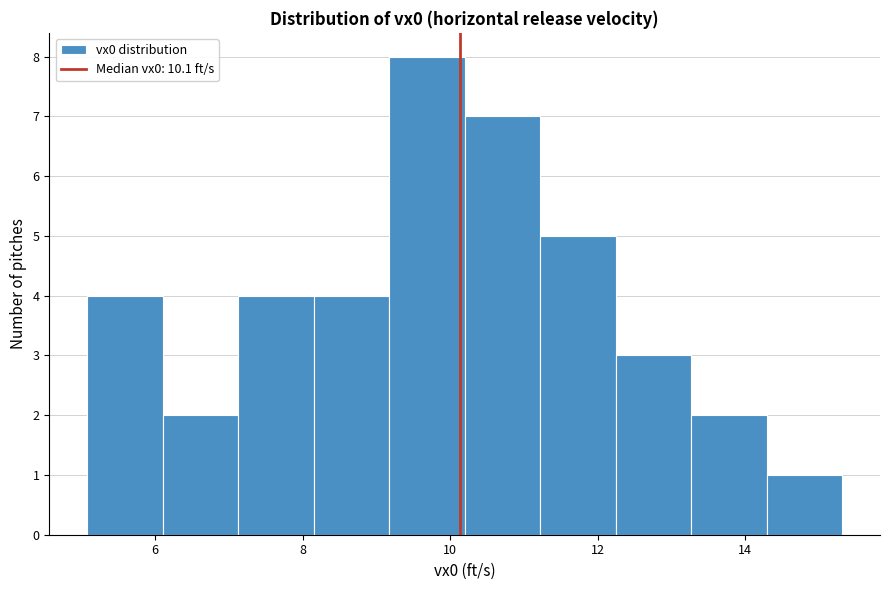

Which range on the x-axis has the tallest bar?

9.2 to 10.2